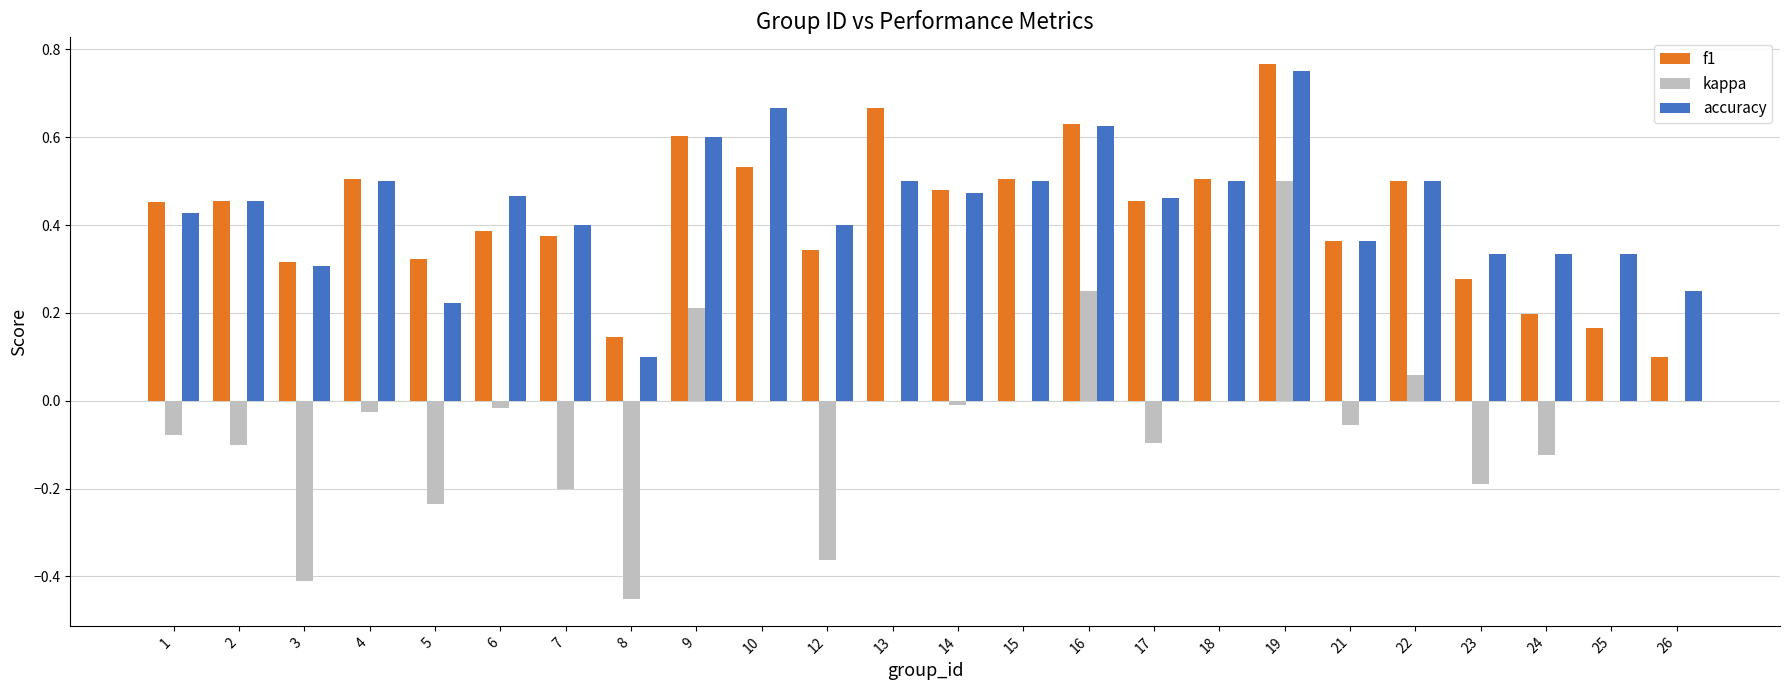

How many groups of bars are there?

24